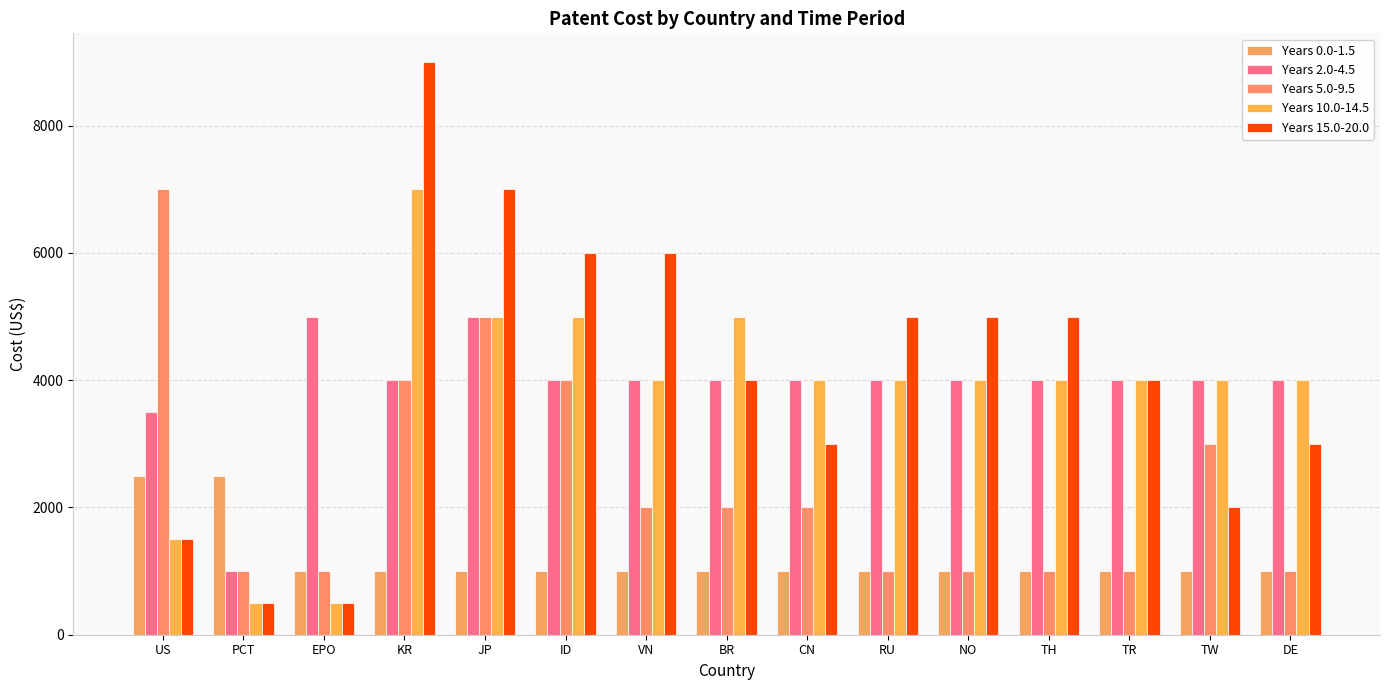

Is it true that Years 2.0-4.5 equals 4000 at CN?

True